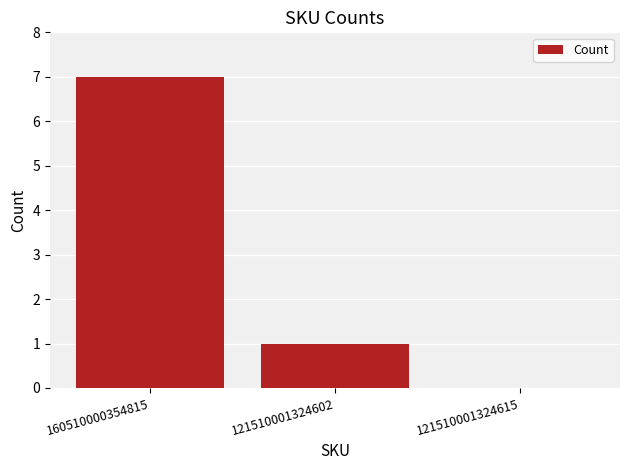

Reading right to left, what are all the values shown in this chart?

121510001324615=0	121510001324602=1	160510000354815=7